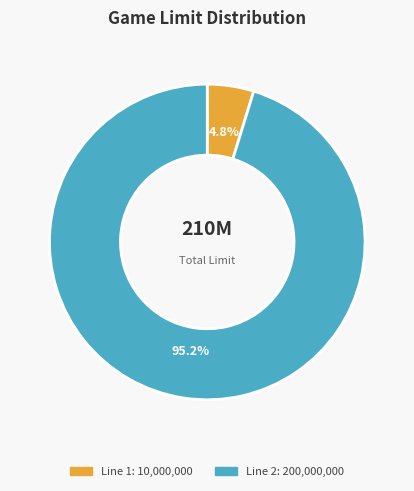

Is there a majority slice in this chart?

Yes